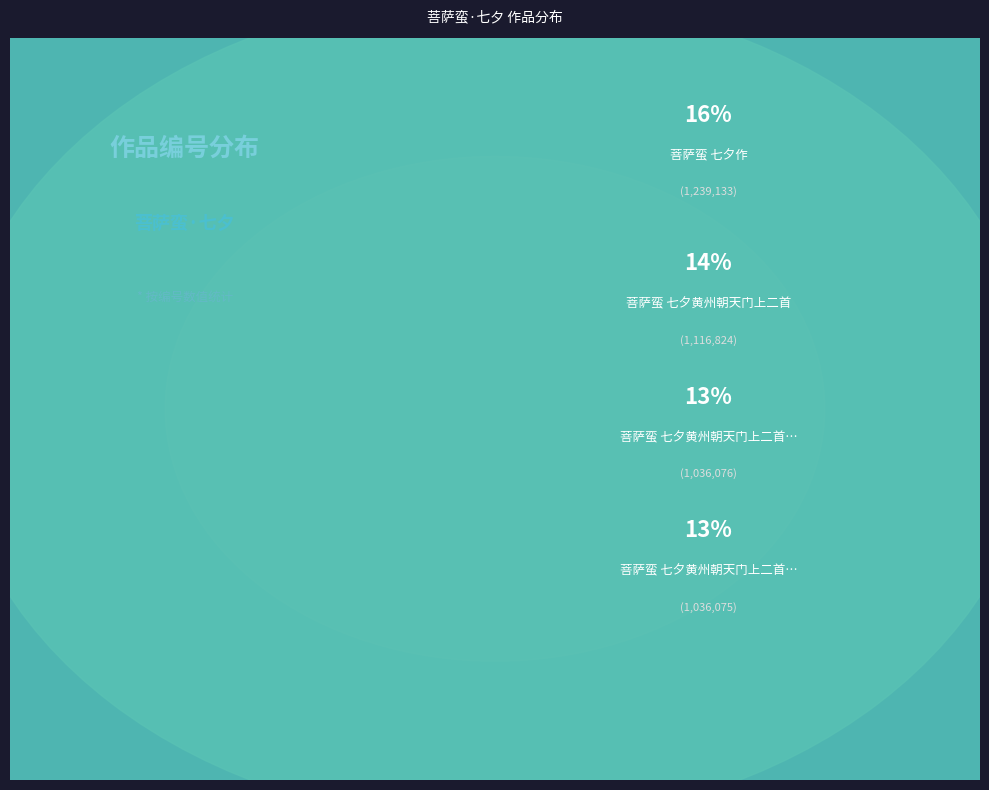

Count the number of slices in the pie.

10